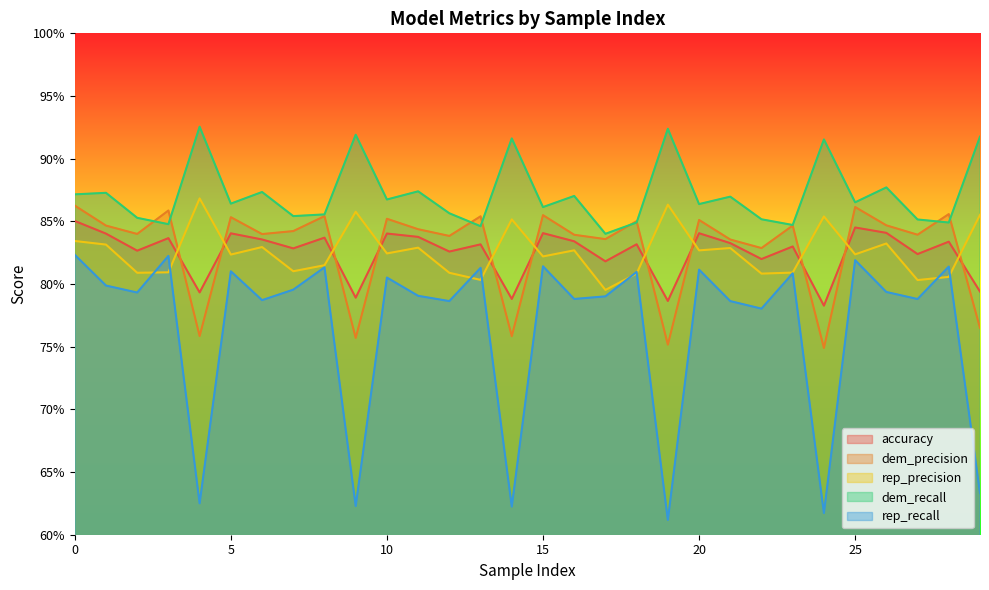

What value does the dem_precision series have at 21?

0.8